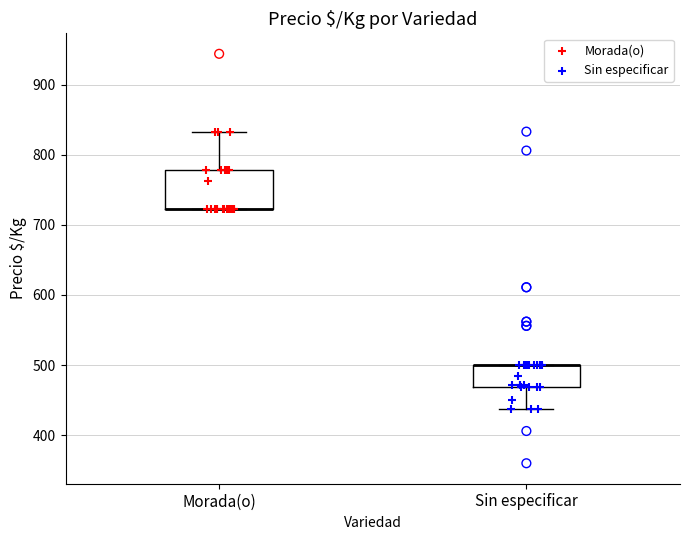

Where is the lower edge of the box for Sin especificar on the y-axis? The values are not printed on the chart, so give them approximately, as read against the axis.

470